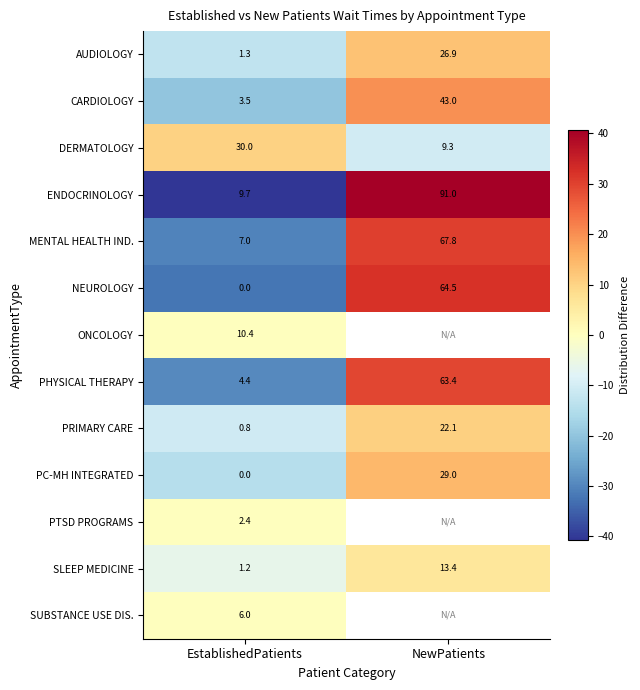

Where does the PHYSICAL THERAPY series first go above 63?

NewPatients